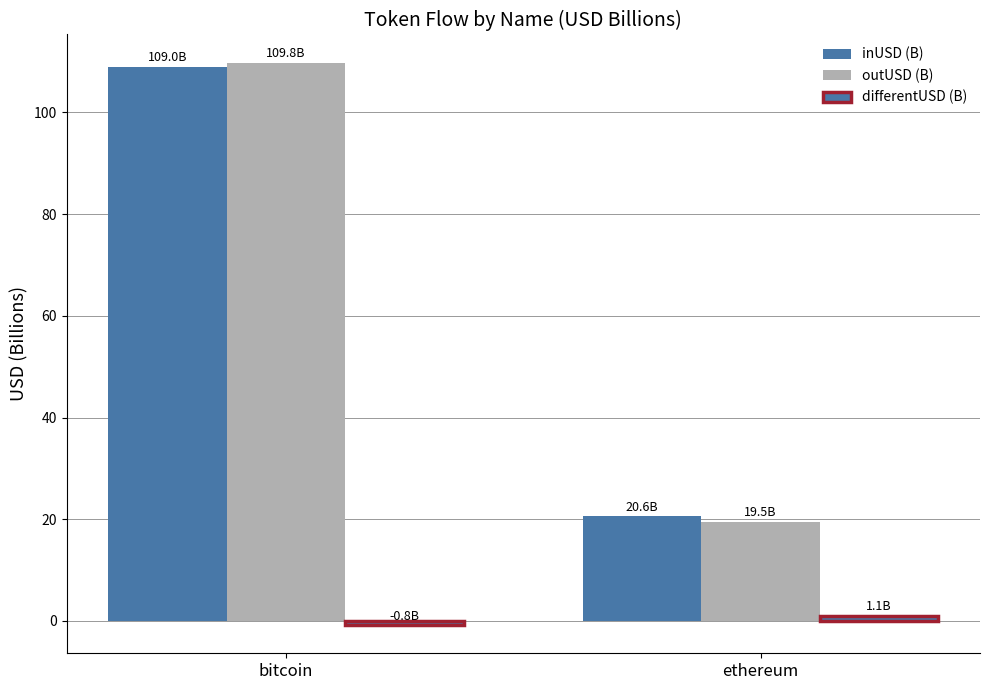

Which series changed the most between bitcoin and ethereum?

outUSD (B)